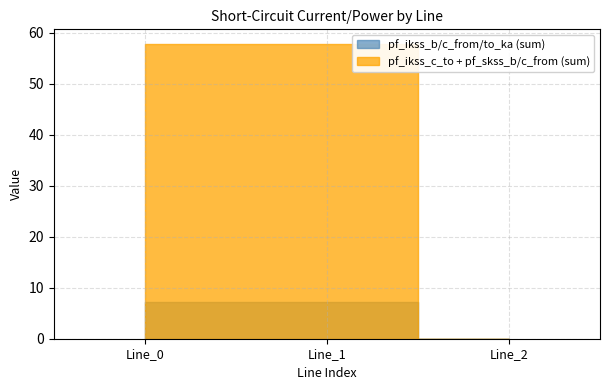

The pf_ikss_b_from_ka series shows 0.0 at Line_2. True or false?

True